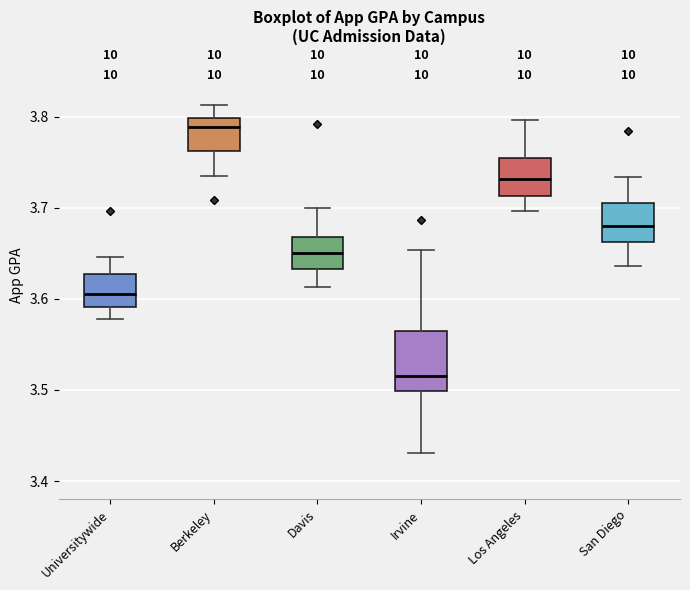

Reading left to right, read every box against the y-axis: the position of its median line, the range the box covers, and the ends of its whiskers. The values are not printed on the chart, so give them approximately, as read against the axis.

Universitywide: median 3.61, box 3.59 to 3.63, whiskers 3.58 to 3.65
Berkeley: median 3.79, box 3.76 to 3.80, whiskers 3.74 to 3.81
Davis: median 3.65, box 3.63 to 3.67, whiskers 3.61 to 3.70
Irvine: median 3.52, box 3.50 to 3.57, whiskers 3.43 to 3.65
Los Angeles: median 3.73, box 3.71 to 3.76, whiskers 3.70 to 3.80
San Diego: median 3.68, box 3.66 to 3.71, whiskers 3.64 to 3.73